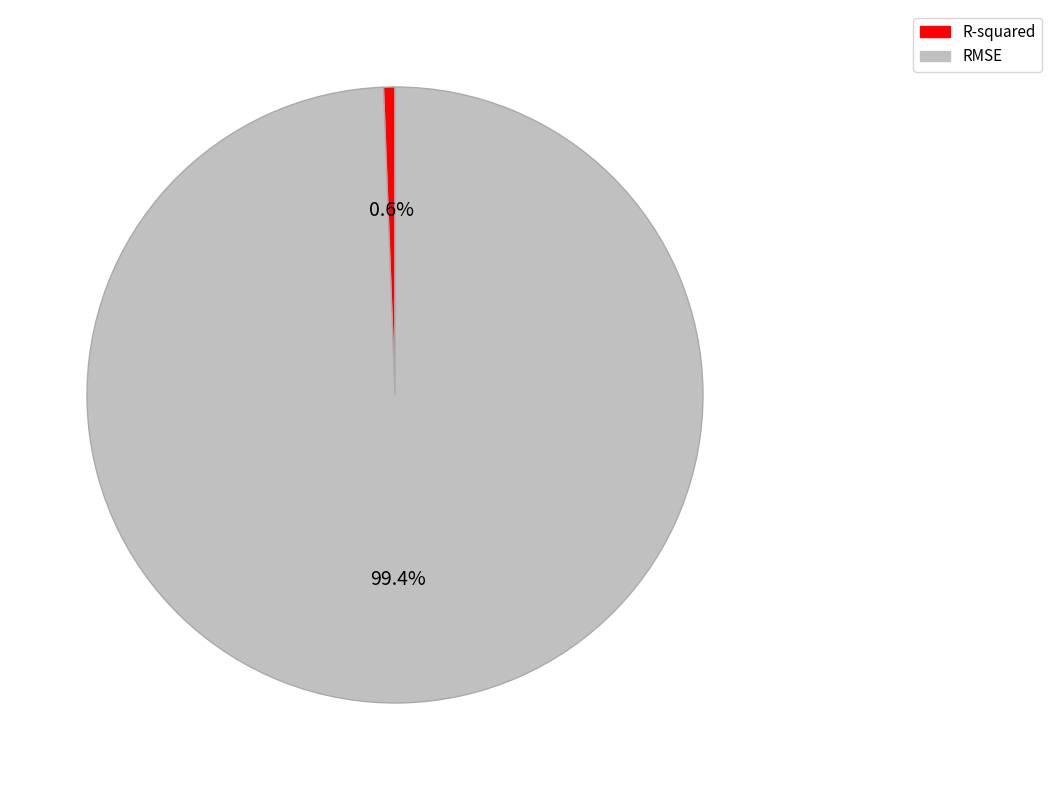

What is the total percentage of RMSE and R-squared?

100.0%